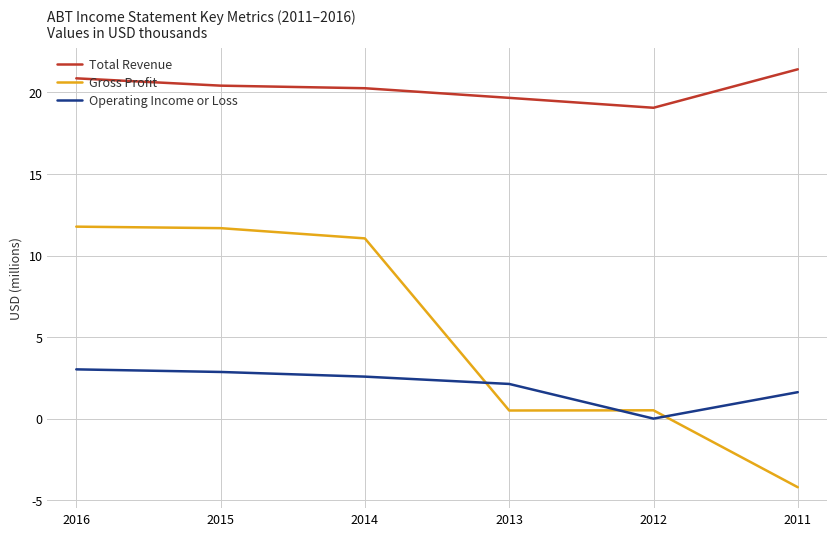

Which series changed the most between 2015 and 2013?

Gross Profit